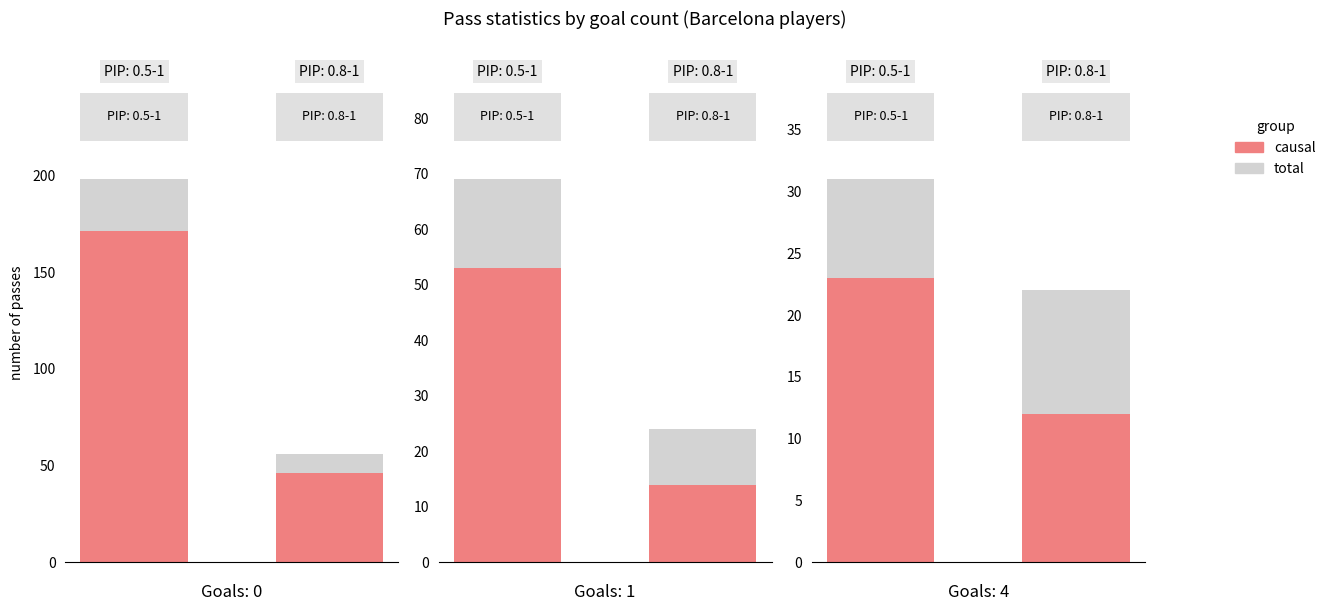

Rank the series by their average value, from highest to lowest.

total, causal